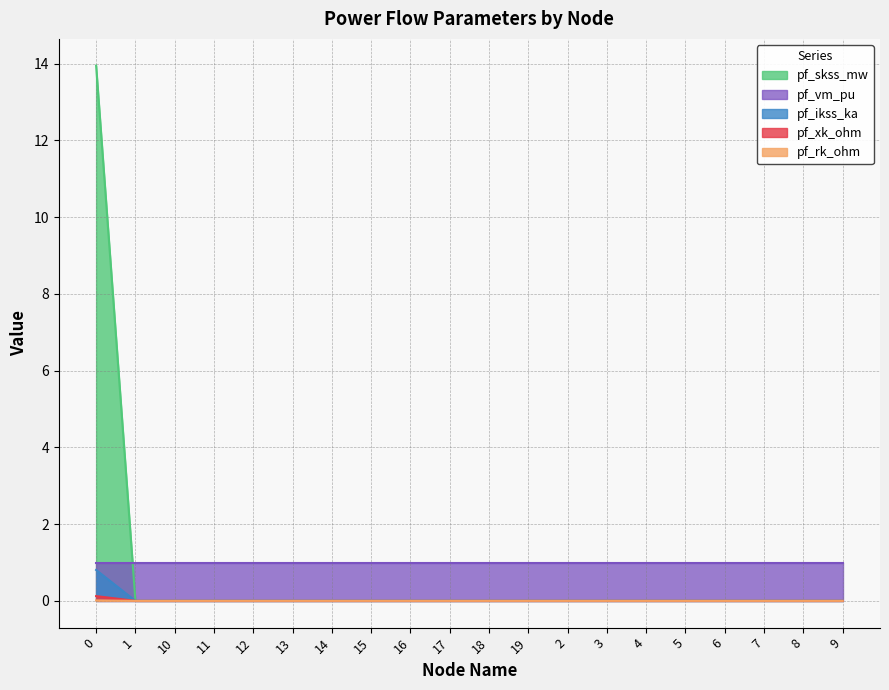

Which has a higher value, 10 or 5?

10